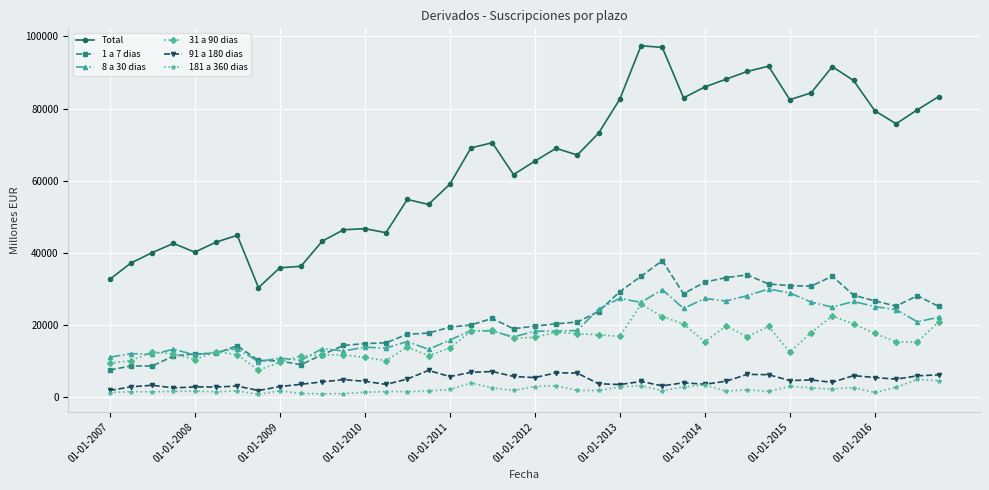

At how many categories does at least one series exceed 50470?

26